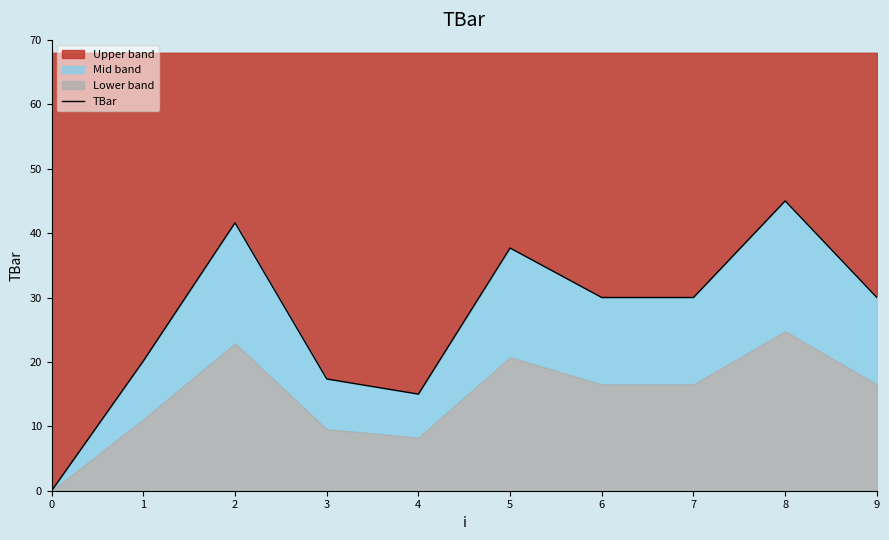

Approximately how many times larger is the value at 9 compared to 8?

0.7